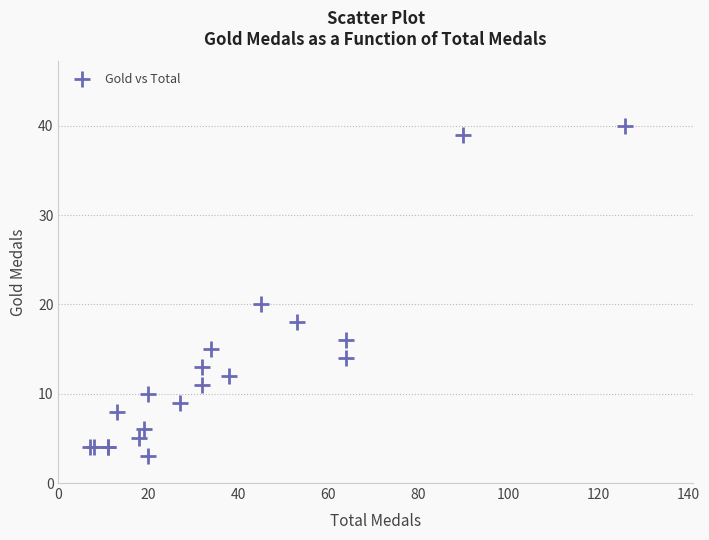

What Y value in the scatter plot is closest to 21?

20